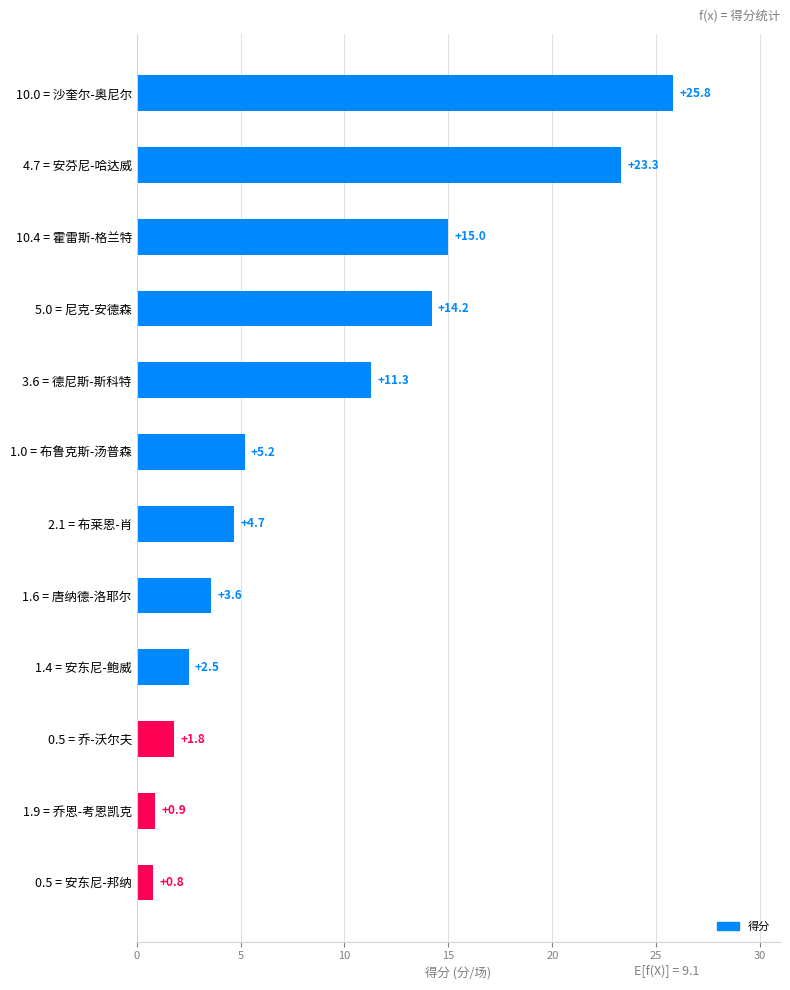

Reading top to bottom, transcribe all the data shown in this chart.

10.0 = 沙奎尔-奥尼尔=25.8	4.7 = 安芬尼-哈达威=23.3	10.4 = 霍雷斯-格兰特=15.0	5.0 = 尼克-安德森=14.2	3.6 = 德尼斯-斯科特=11.3	1.0 = 布鲁克斯-汤普森=5.2	2.1 = 布莱恩-肖=4.7	1.6 = 唐纳德-洛耶尔=3.6	1.4 = 安东尼-鲍威=2.5	0.5 = 乔-沃尔夫=1.8	1.9 = 乔恩-考恩凯克=0.9	0.5 = 安东尼-邦纳=0.8